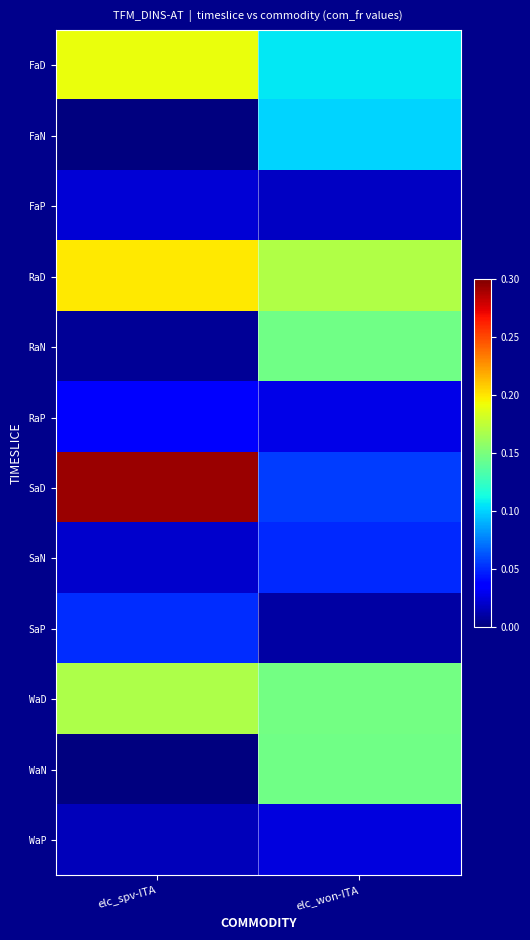

Rank the series by their maximum value, from highest to lowest.

SaD, RaD, FaD, WaD, WaN, RaN, FaN, SaP, SaN, RaP, WaP, FaP